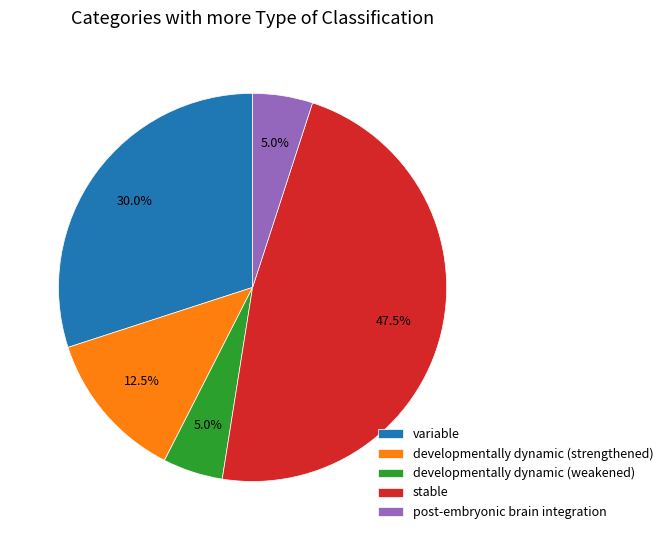

How many slices are in this pie chart?

5